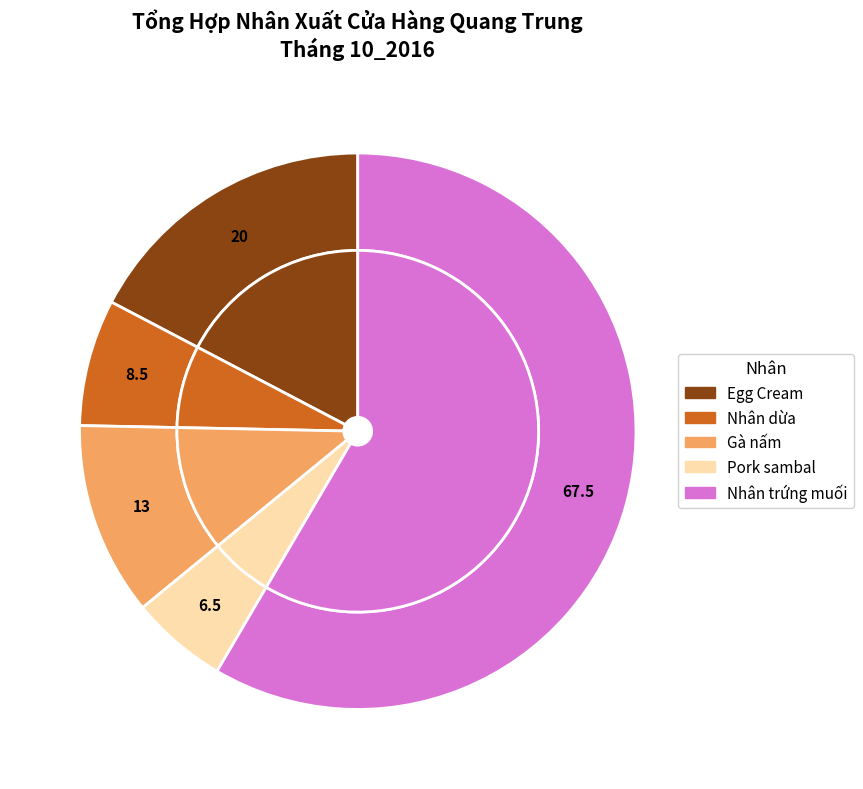

True or false: Nhân dừa accounts for 7% of the total.

True